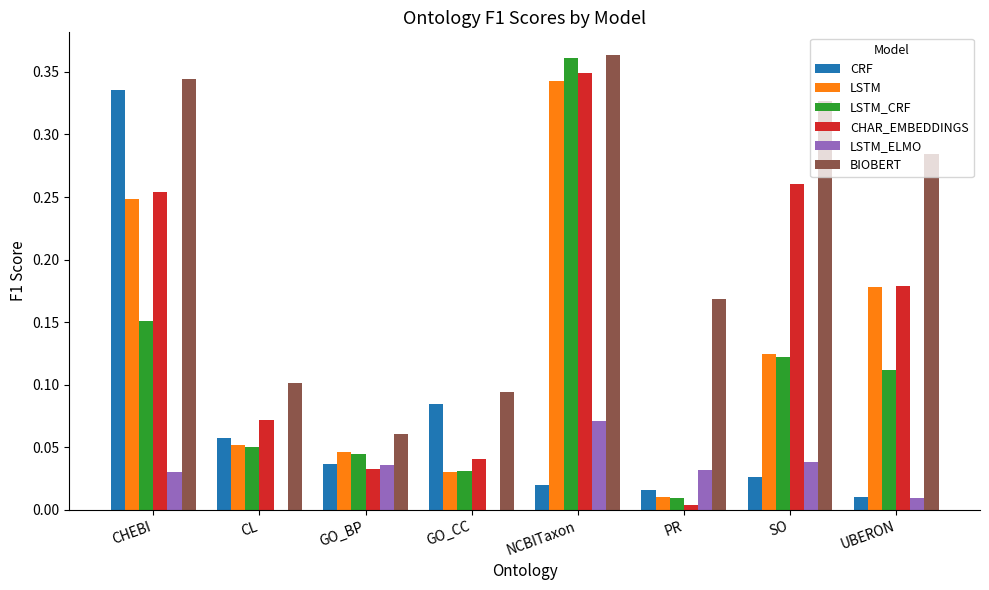

What is the total value across all series at NCBITaxon?

1.5